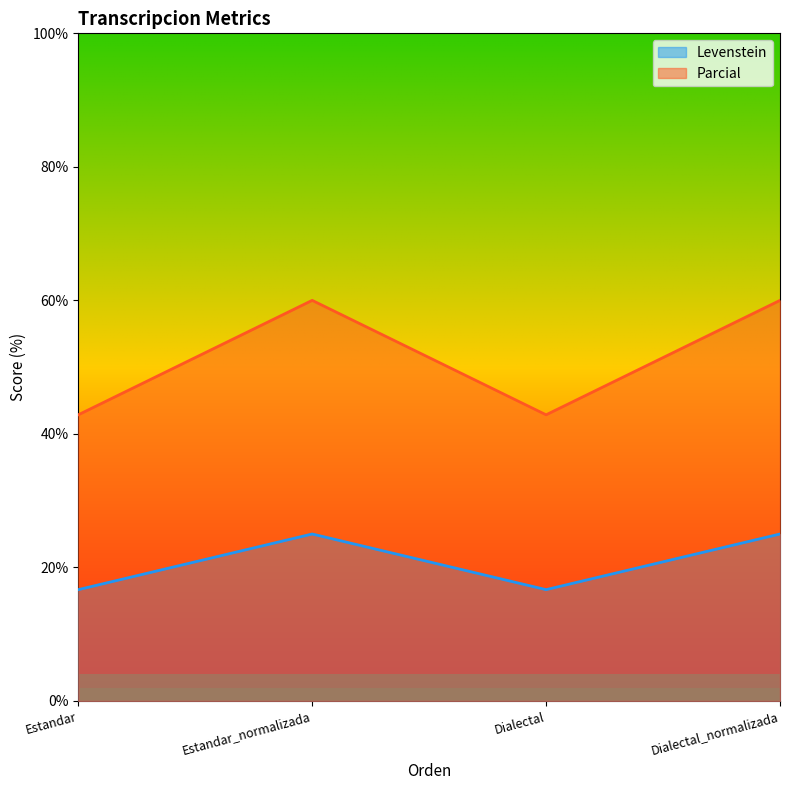

Which series has the largest range (max minus min)?

Parcial